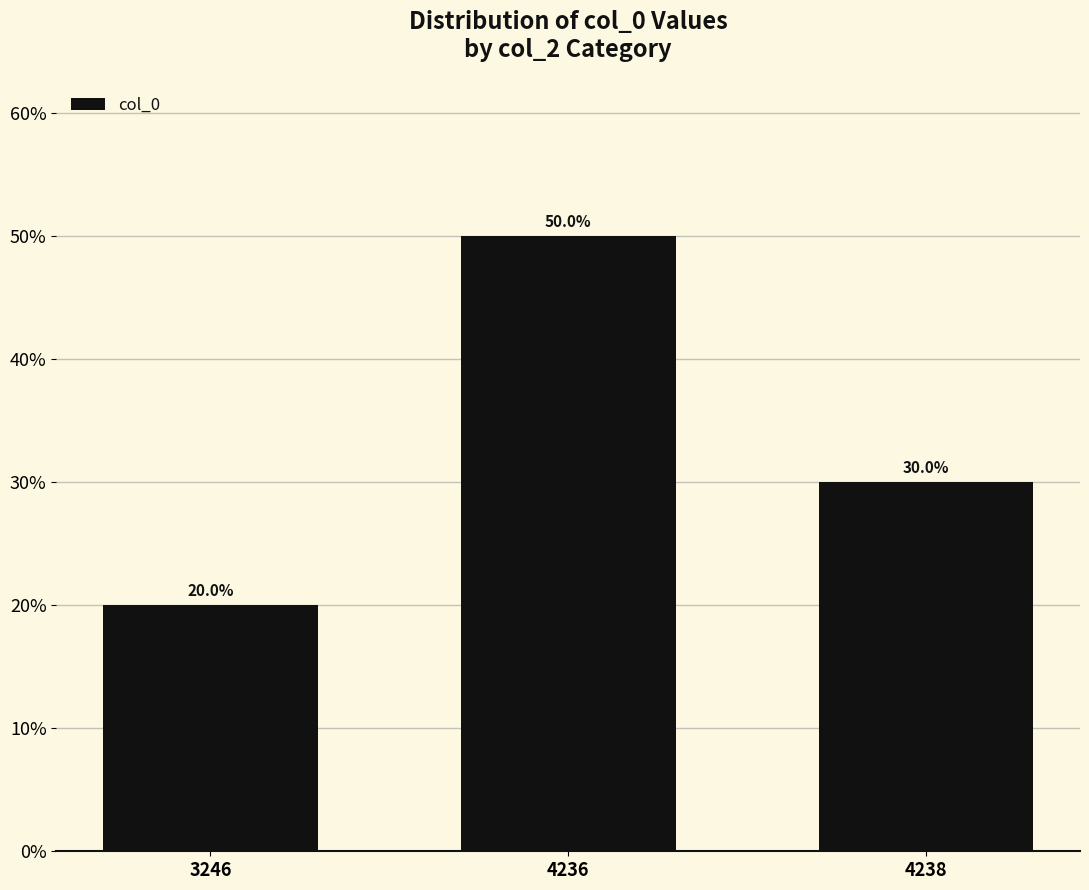

List the labels in order of value, smallest first.

3246, 4238, 4236